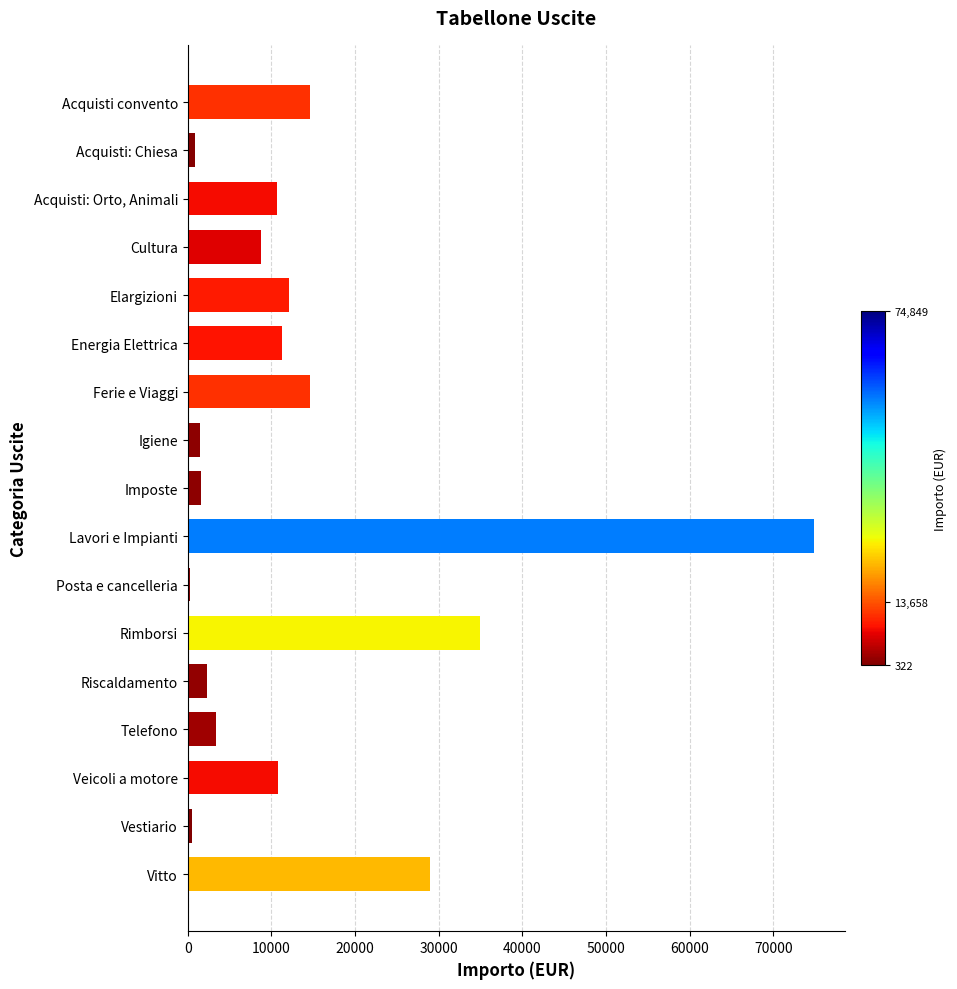

What is the average value?

13658.2